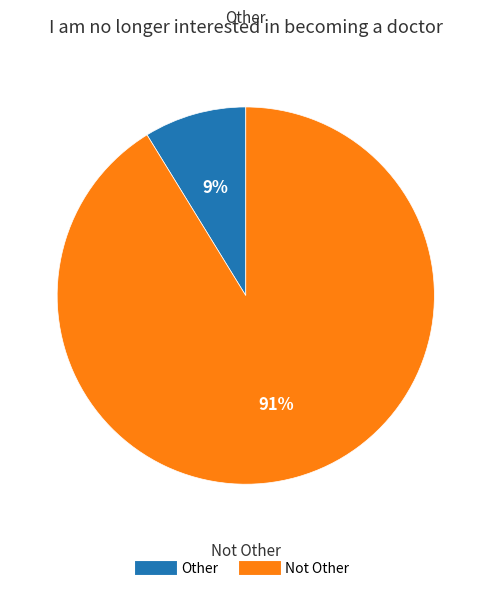

To the nearest percent, what is the combined percentage of Other and Not Other?

100%